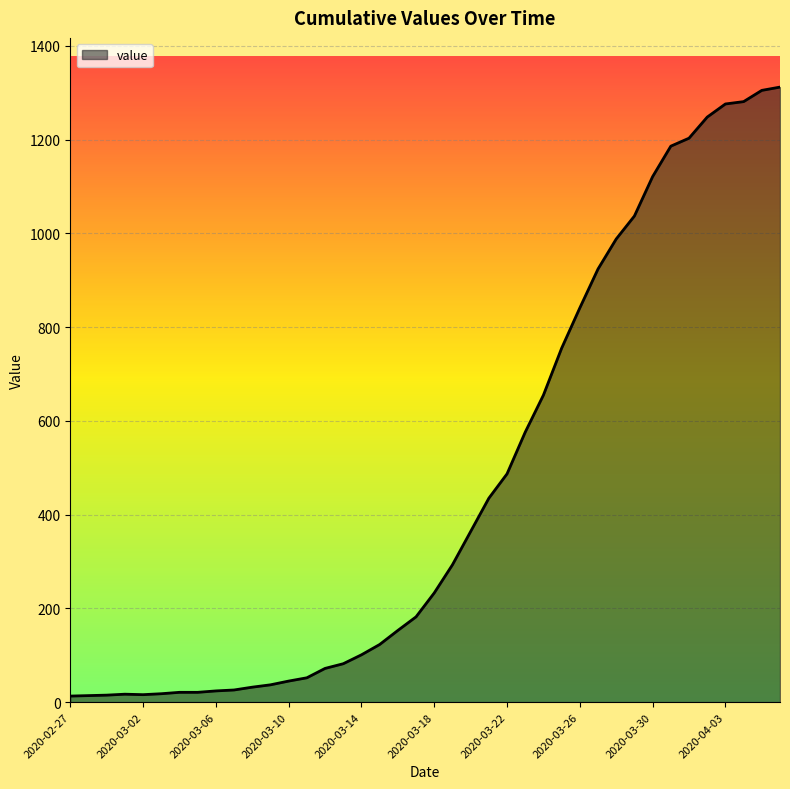

What is the difference between the maximum and minimum values?

1299